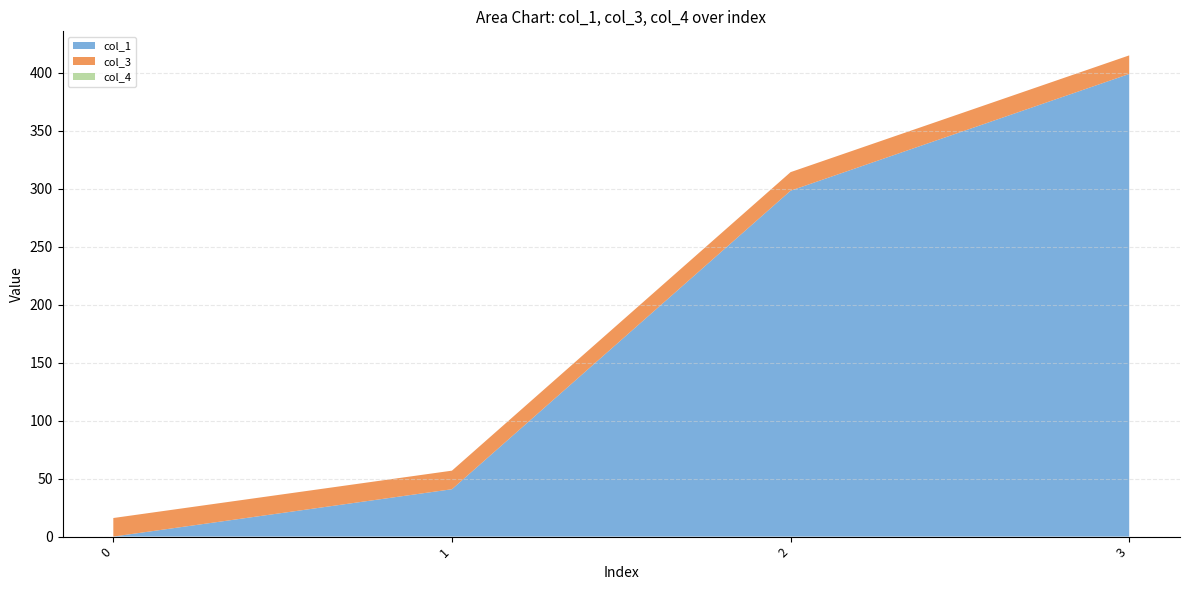

Reading right to left, list all the values displayed in this chart.

col_1: 398.8	298.2	40.8	0.0
col_3: 16.0	16.0	16.0	16.0
col_4: 0.0	0.0	0.0	0.0